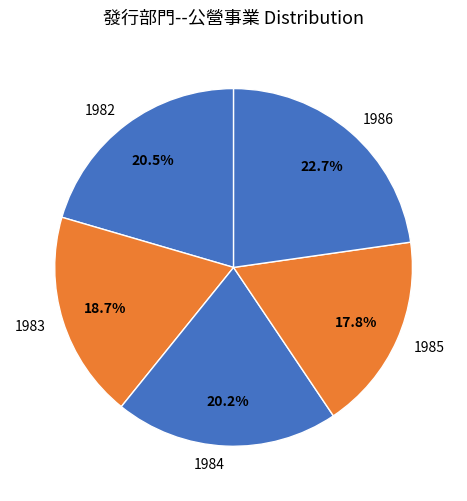

Is it true that 1982 is 15% of the pie?

False